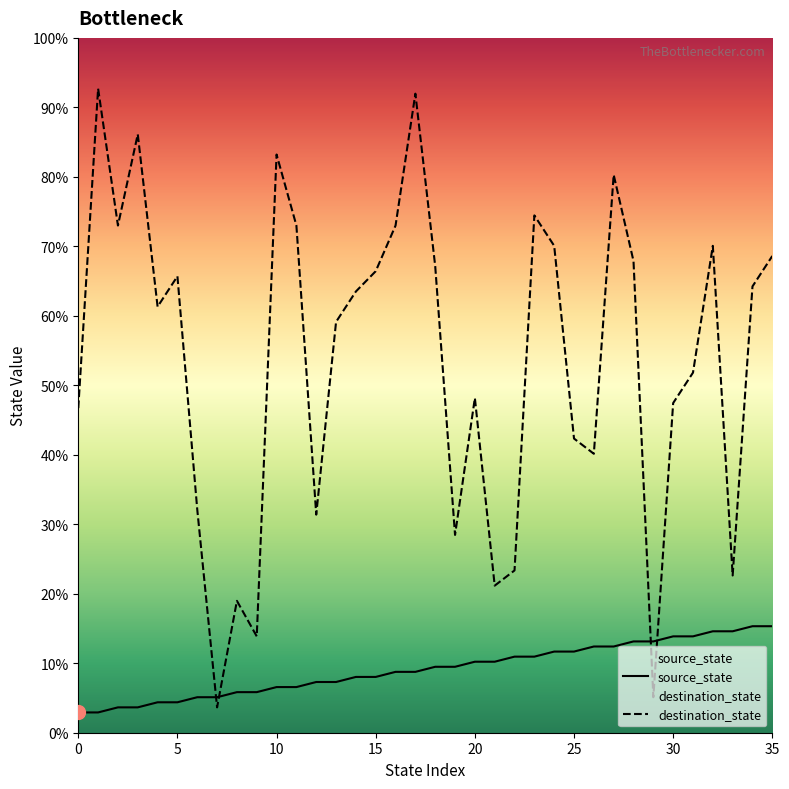

Count the number of categories in the chart.

36